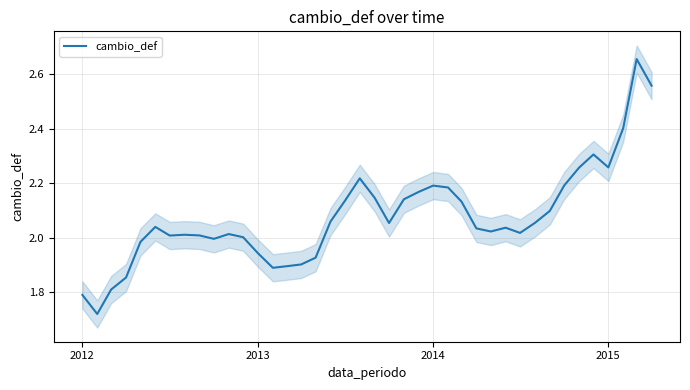

How many points are lower than both their immediate neighbors (excluding endpoints)?

8